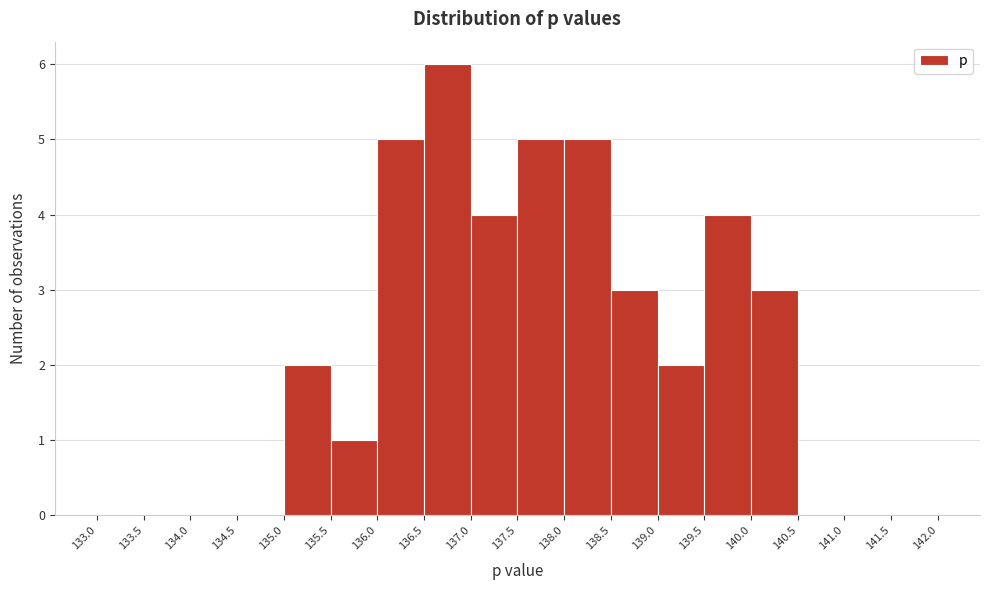

Which range on the x-axis has the tallest bar?

136.5 to 137.0